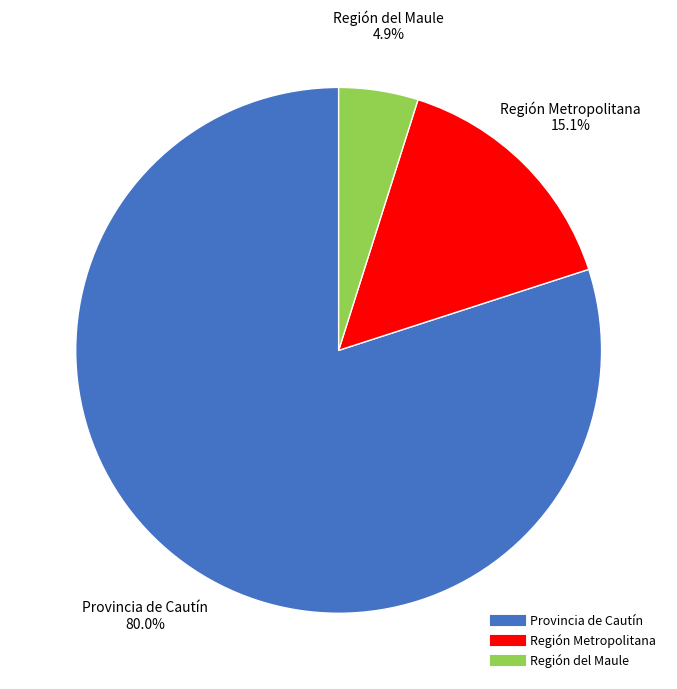

Is Región del Maule the majority of the pie?

No